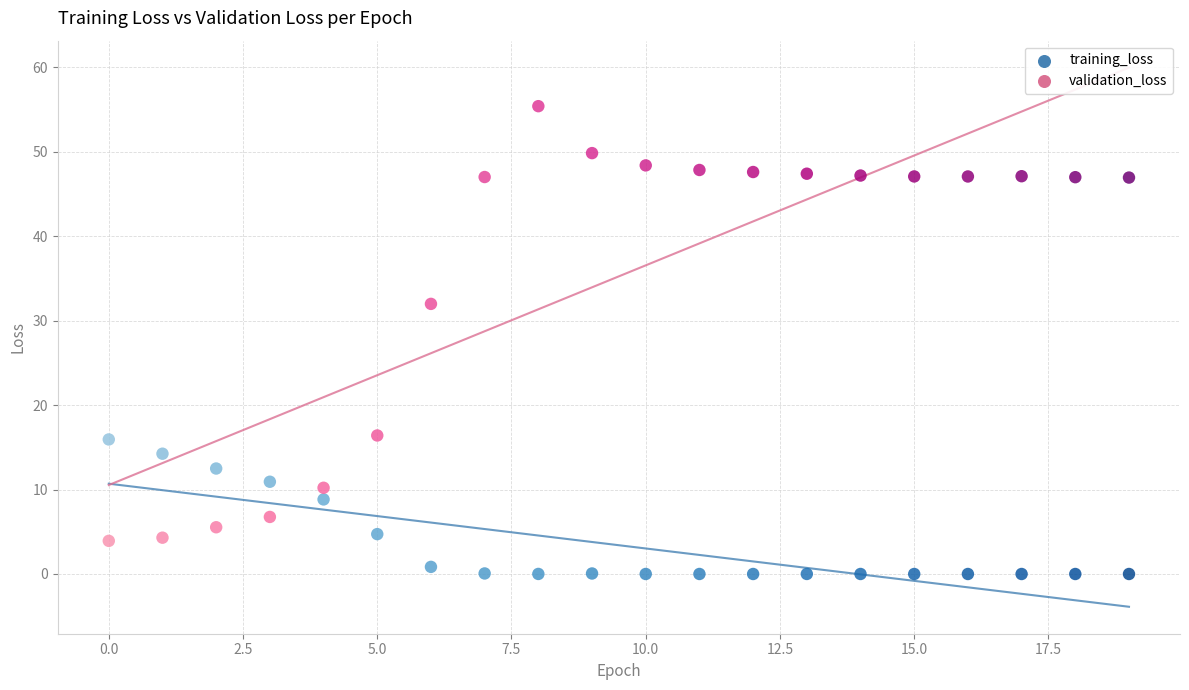

Which series has the largest Y range (max minus min)?

validation_loss